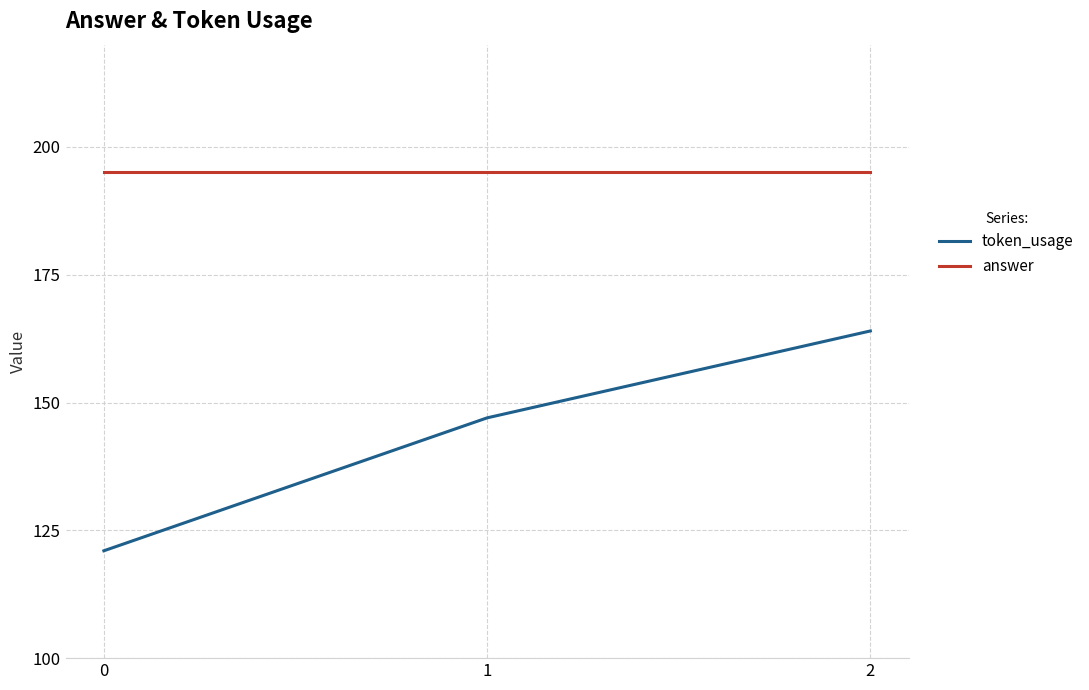

Rank the series at 1 from lowest to highest value.

token_usage, answer